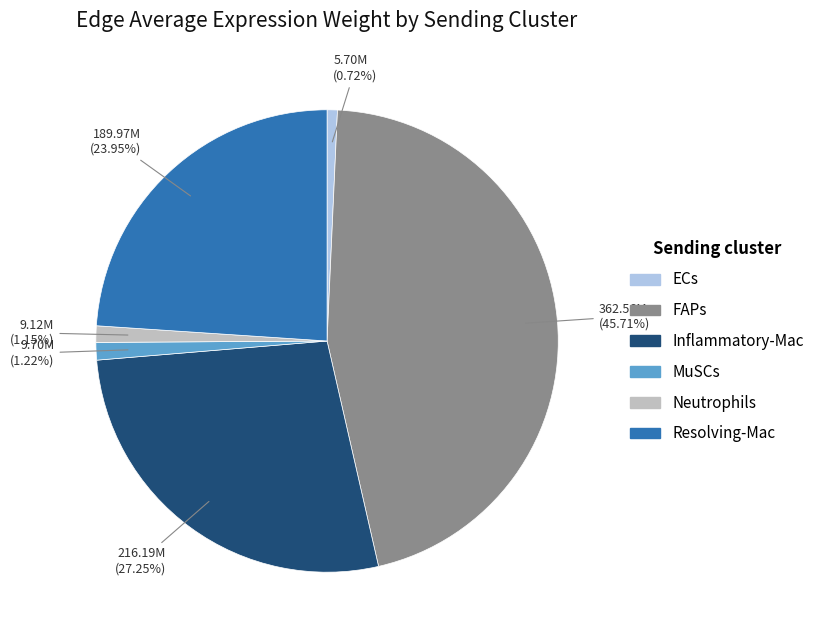

Does FAPs account for over 50% of the chart?

No